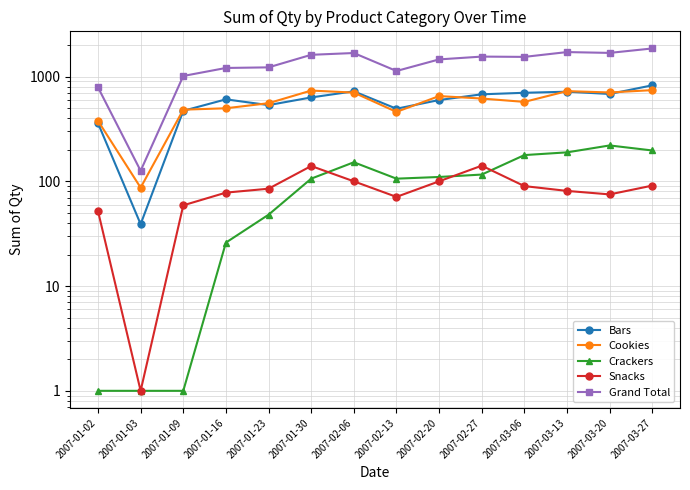

Where does the Snacks series first go above 85?

2007-01-30